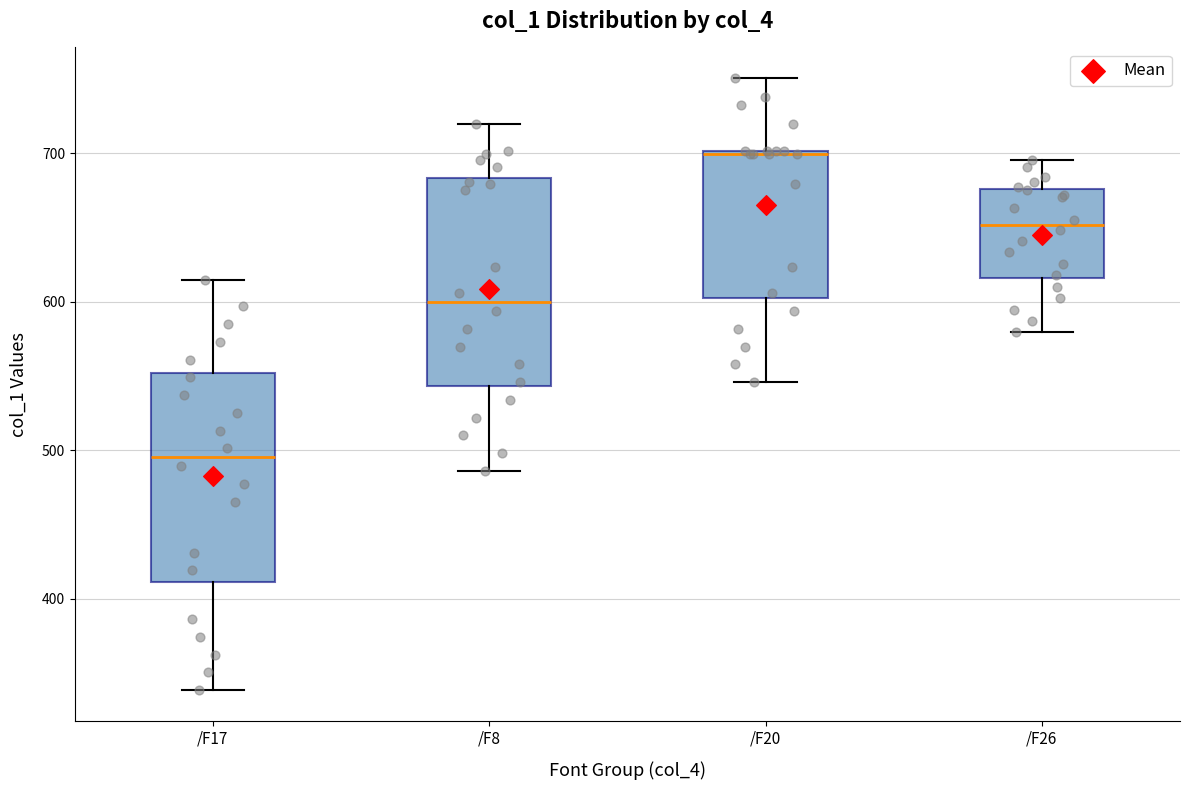

Reading left to right, read every box against the y-axis: the position of its median line, the range the box covers, and the ends of its whiskers. The values are not printed on the chart, so give them approximately, as read against the axis.

/F17: median 500, box 410 to 550, whiskers 340 to 610
/F8: median 600, box 540 to 680, whiskers 490 to 720
/F20: median 700 (drawn on the box's upper edge), box 600 to 700, whiskers 550 to 750
/F26: median 650, box 620 to 680, whiskers 580 to 700